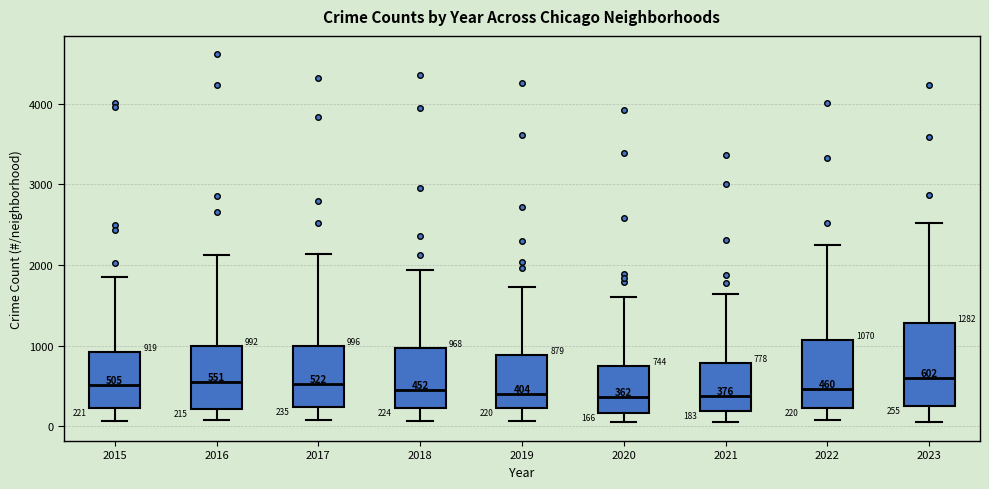

Which box is the tallest, from its lower edge to its upper edge?

2023